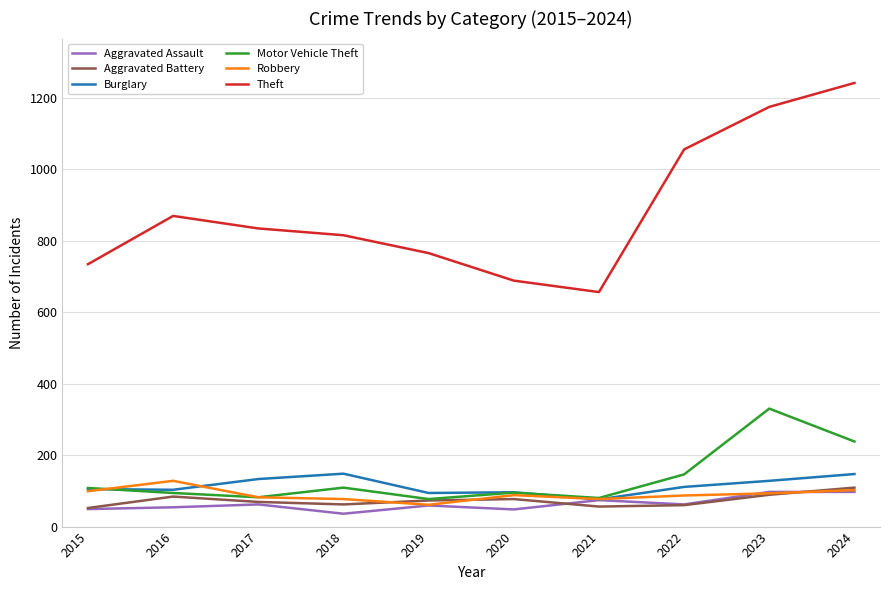

What value does the Aggravated Battery series have at 2019?

73